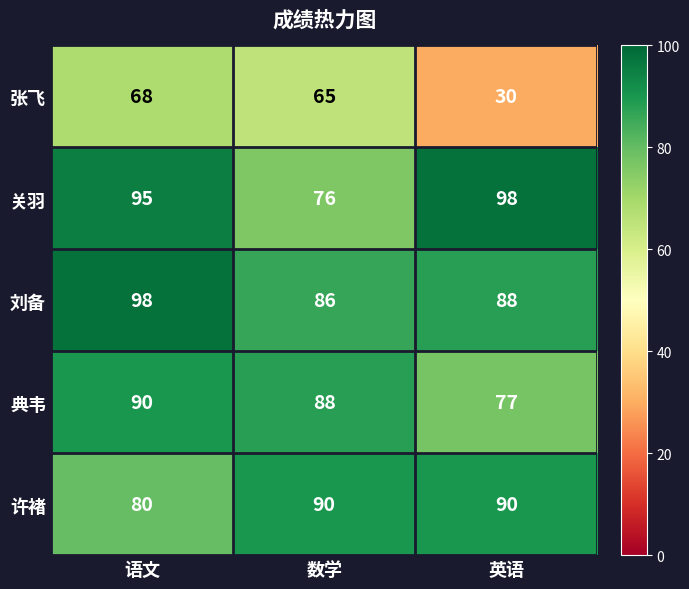

How many values in the 许褚 series are below 90?

1